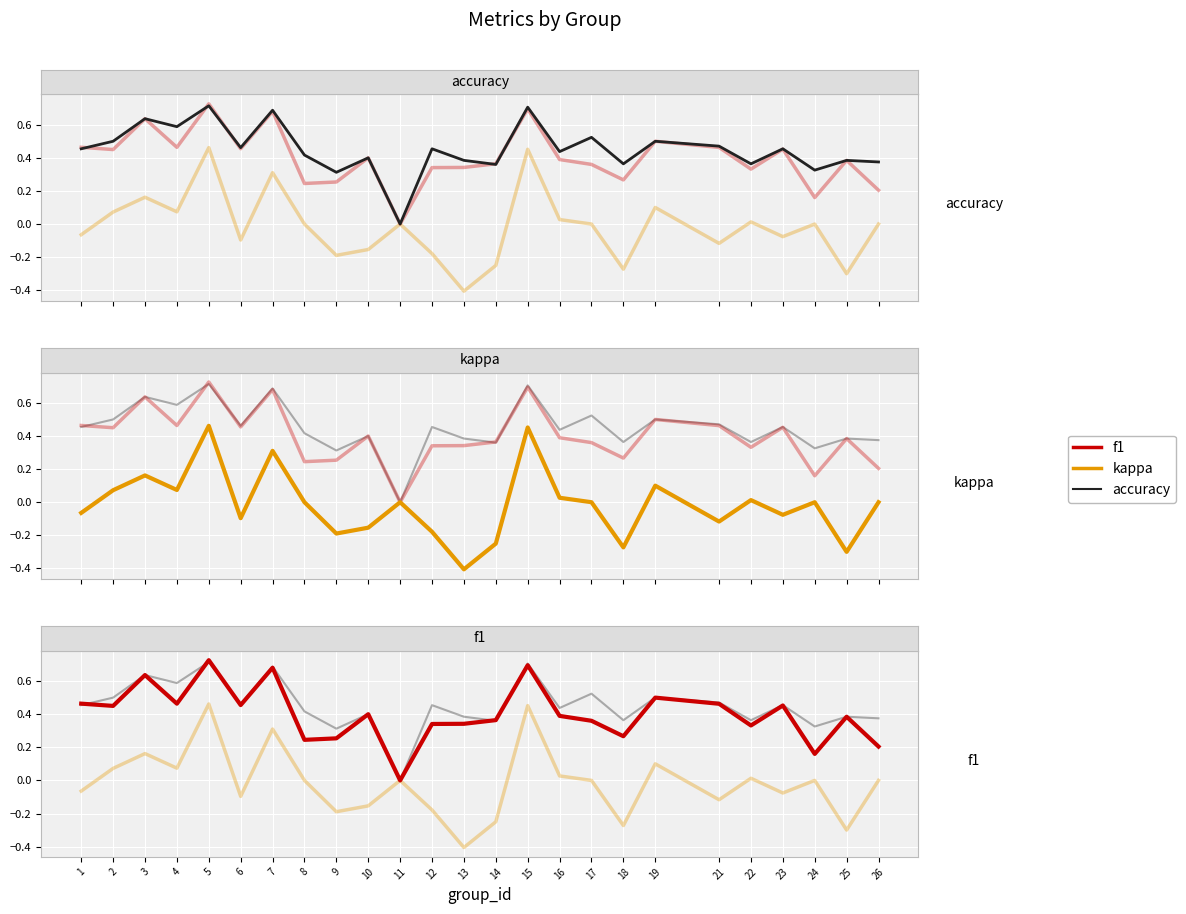

What is the average value of the accuracy series?

0.5